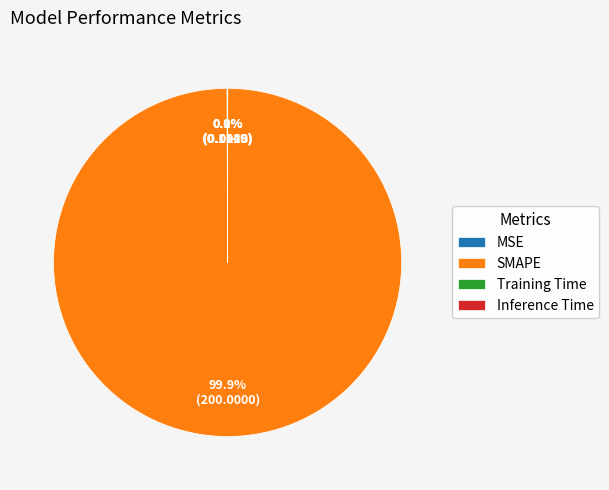

To the nearest percent, what is the difference between the largest and smallest slice percentages?

100%